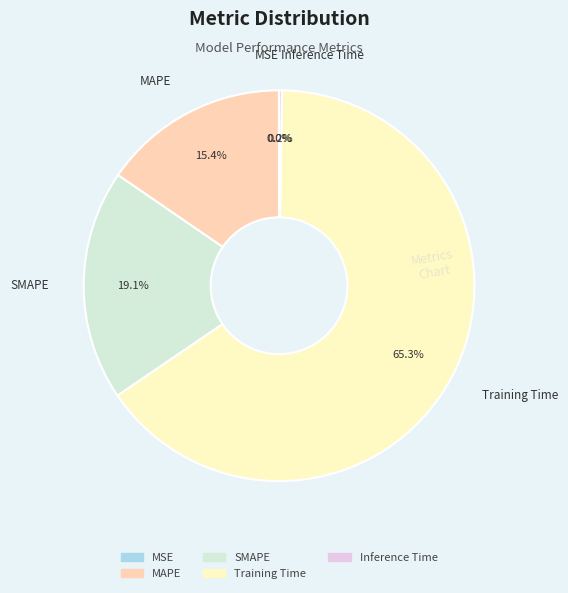

How much of the chart is everything except SMAPE?

80.9%